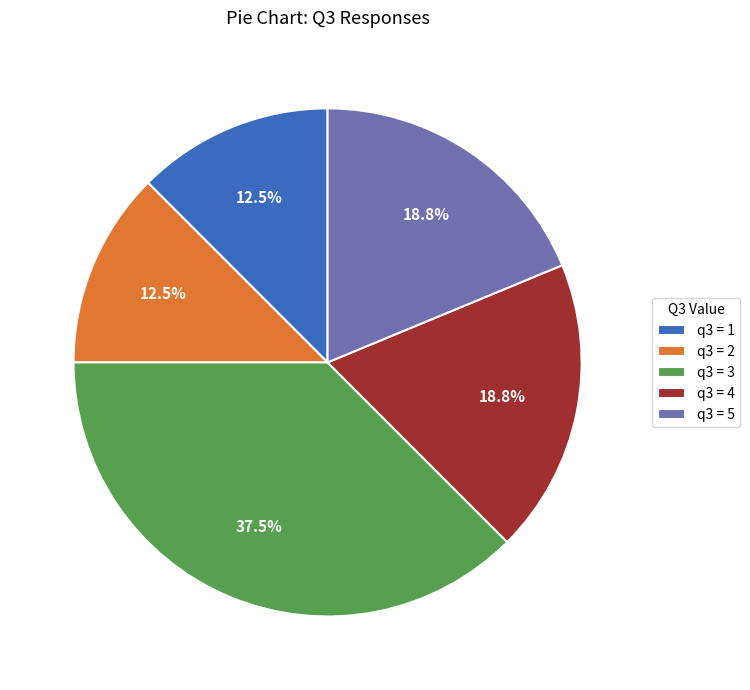

Does any single category account for the majority?

No